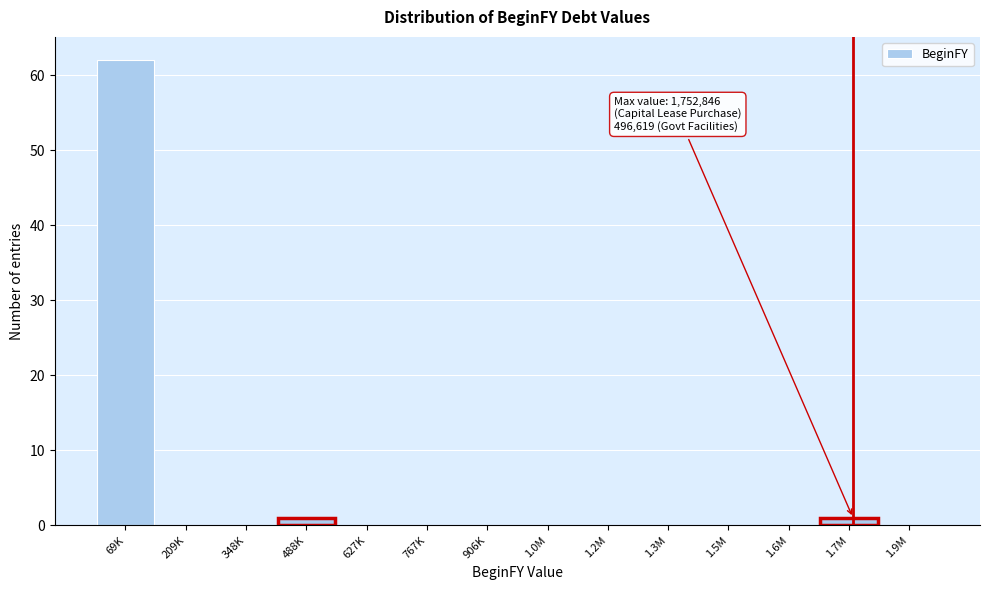

Reading left to right, transcribe all the data shown in this chart.

69K=62	209K=0	348K=0	488K=1	627K=0	767K=0	906K=0	1.0M=0	1.2M=0	1.3M=0	1.5M=0	1.6M=0	1.7M=1	1.9M=0